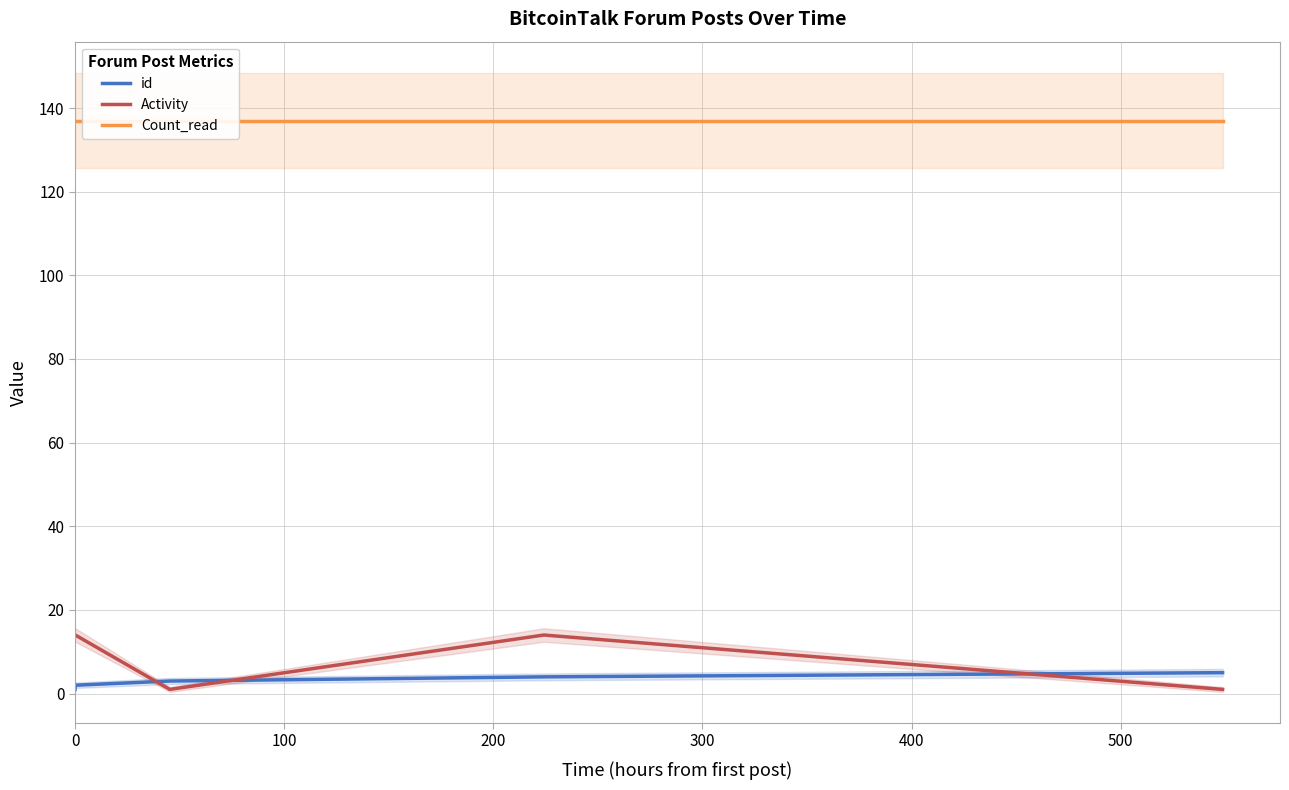

Does the chart have visible grid lines?

Yes